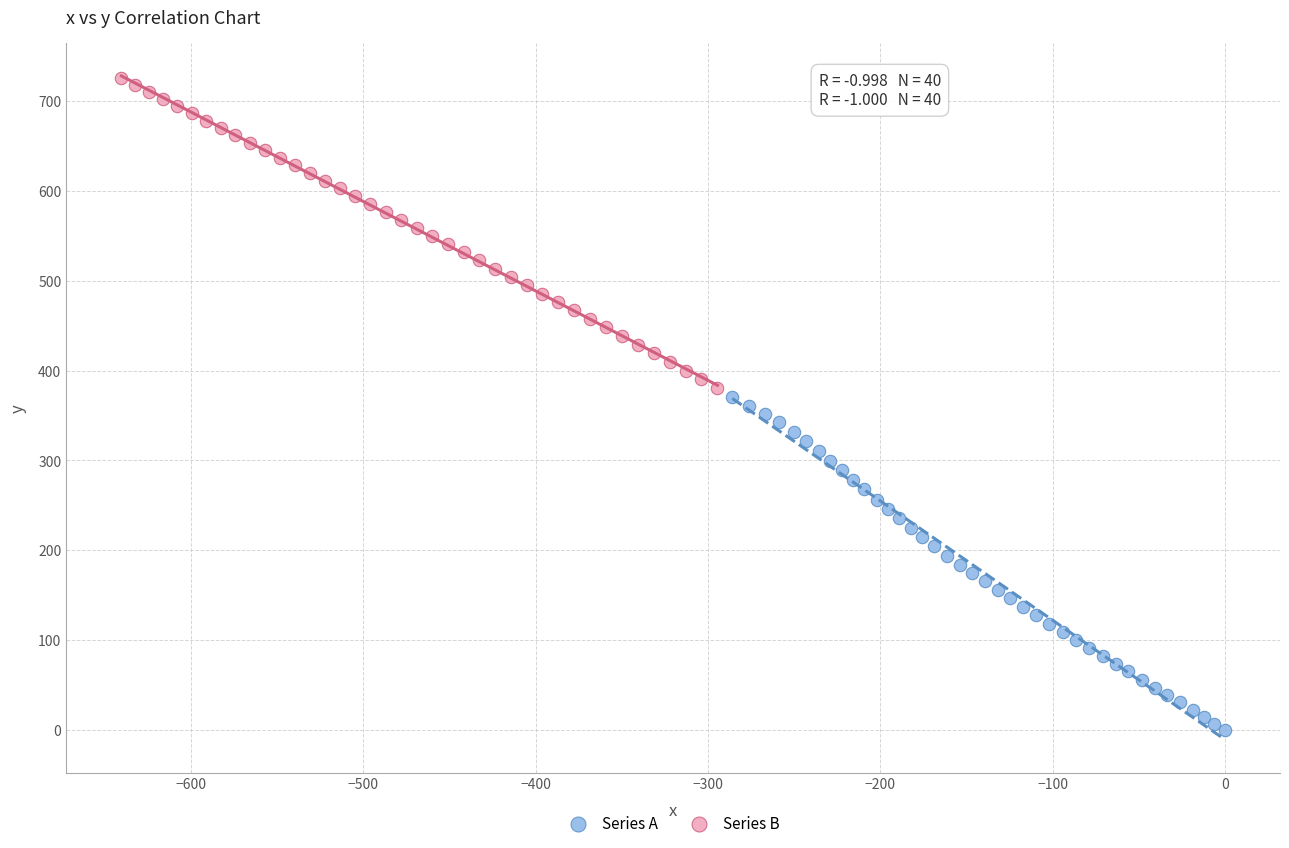

Which series has the largest Y range (max minus min)?

Series A